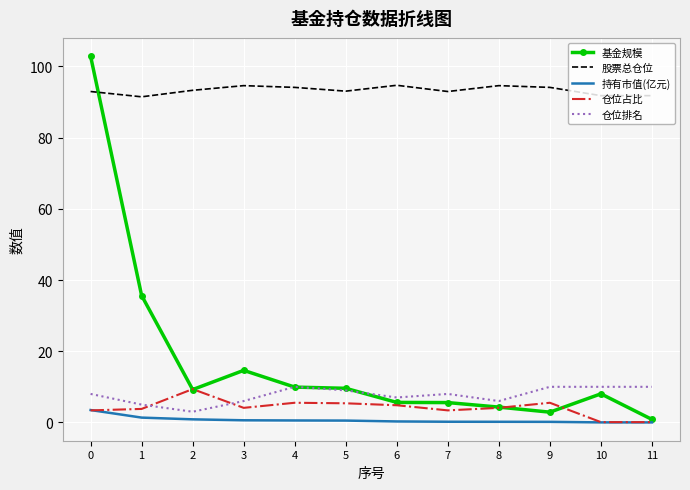

Which series has the largest total across all categories?

股票总仓位